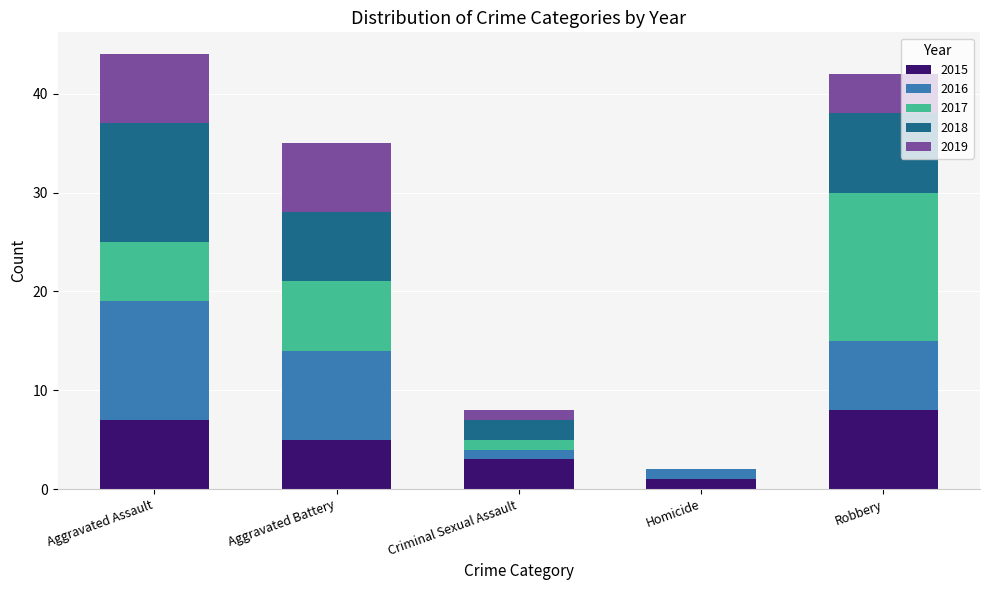

Does the chart contain stacked bars?

Yes